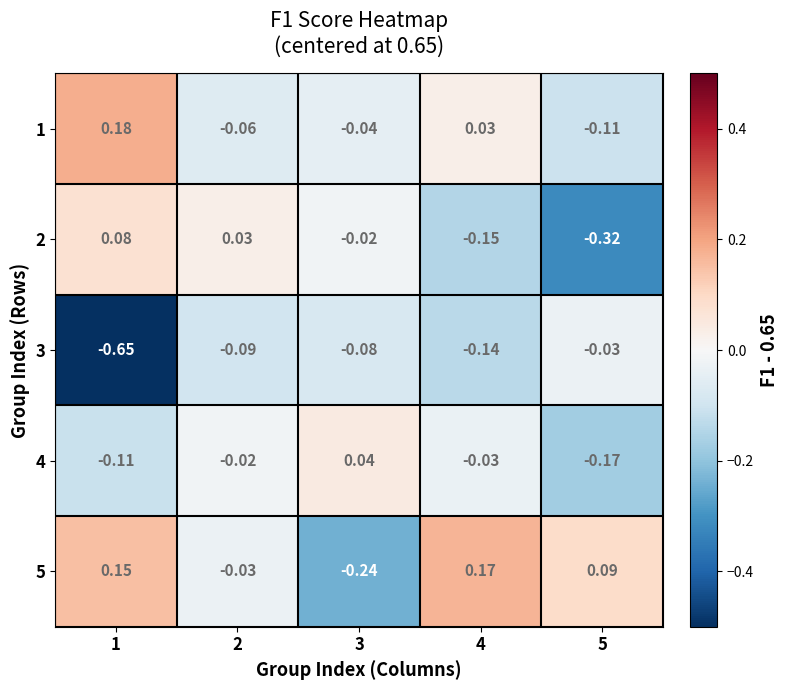

At which category is the sum across all series the highest?

4